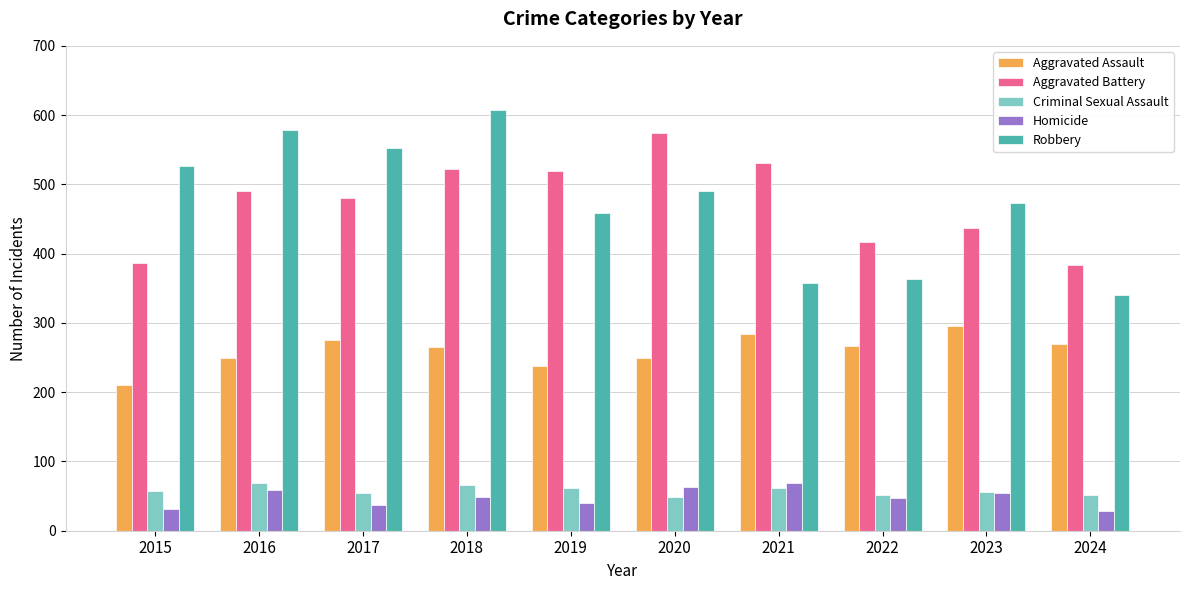

The value of Criminal Sexual Assault at 2016 is 69. True or false?

True